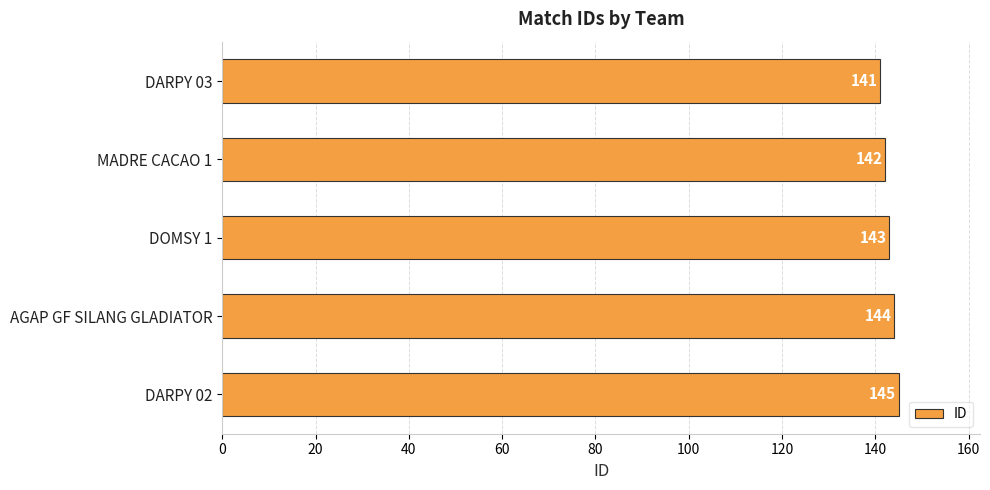

Reading top to bottom, transcribe all the data shown in this chart.

141	142	143	144	145